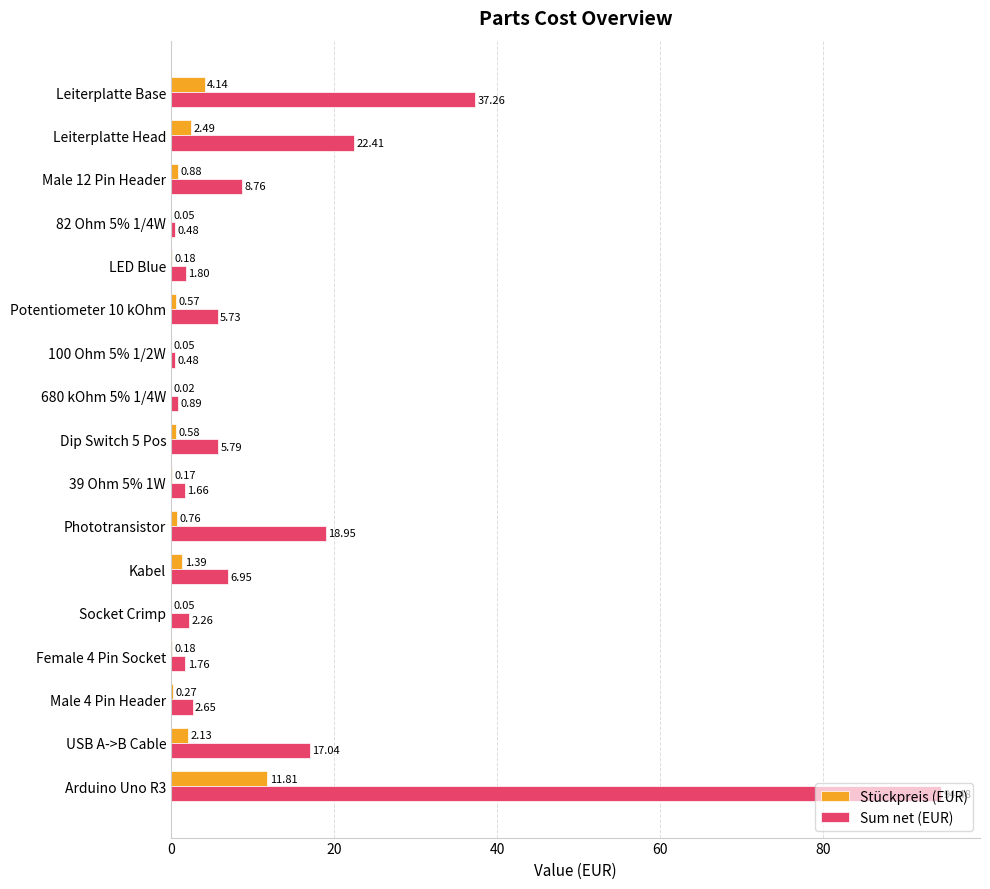

Where is Stückpreis (EUR) nearest to the value 5?

Leiterplatte Base